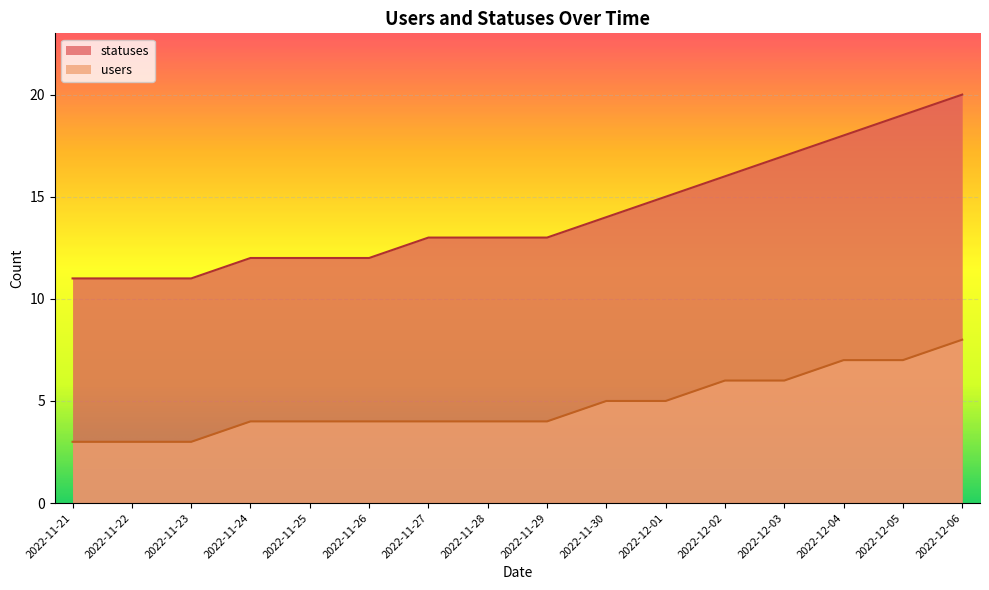

Is it true that statuses equals 29 at 2022-12-06?

False